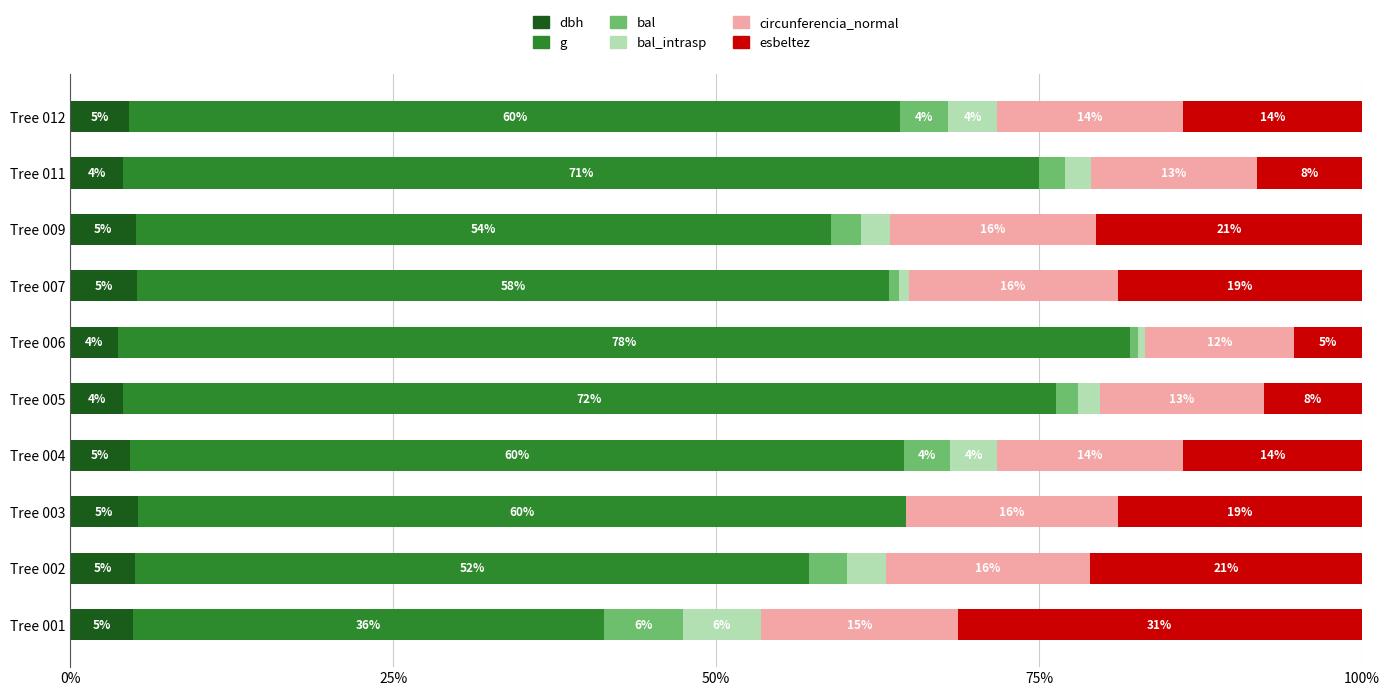

What is the total value across all series at Tree 002?

100.0